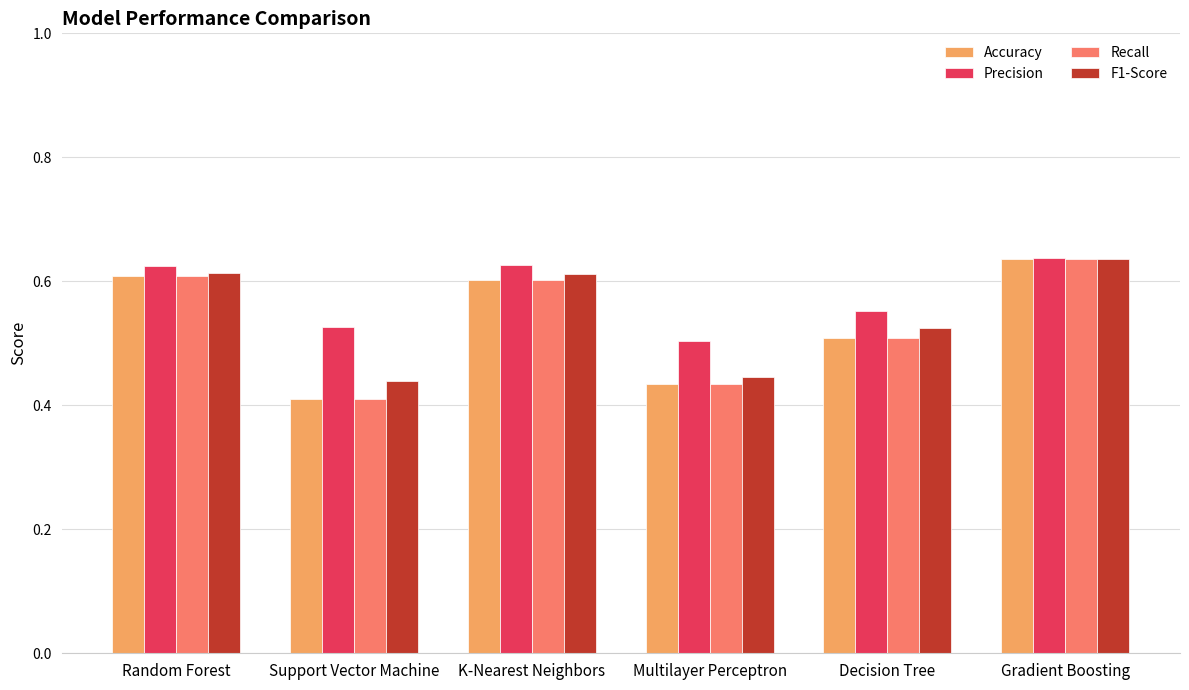

The value of Recall at Random Forest is 0.6. True or false?

True